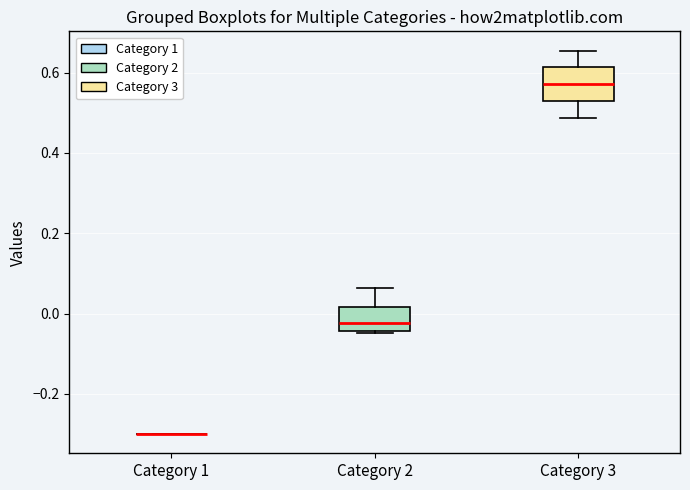

Reading left to right, read every box against the y-axis: the position of its median line, the range the box covers, and the ends of its whiskers. The values are not printed on the chart, so give them approximately, as read against the axis.

Category 1: box collapsed to a line at -0.30, whiskers -0.30 to -0.30
Category 2: median -0.02, box -0.04 to 0.02, whiskers -0.04 to 0.06
Category 3: median 0.58, box 0.52 to 0.62, whiskers 0.48 to 0.66